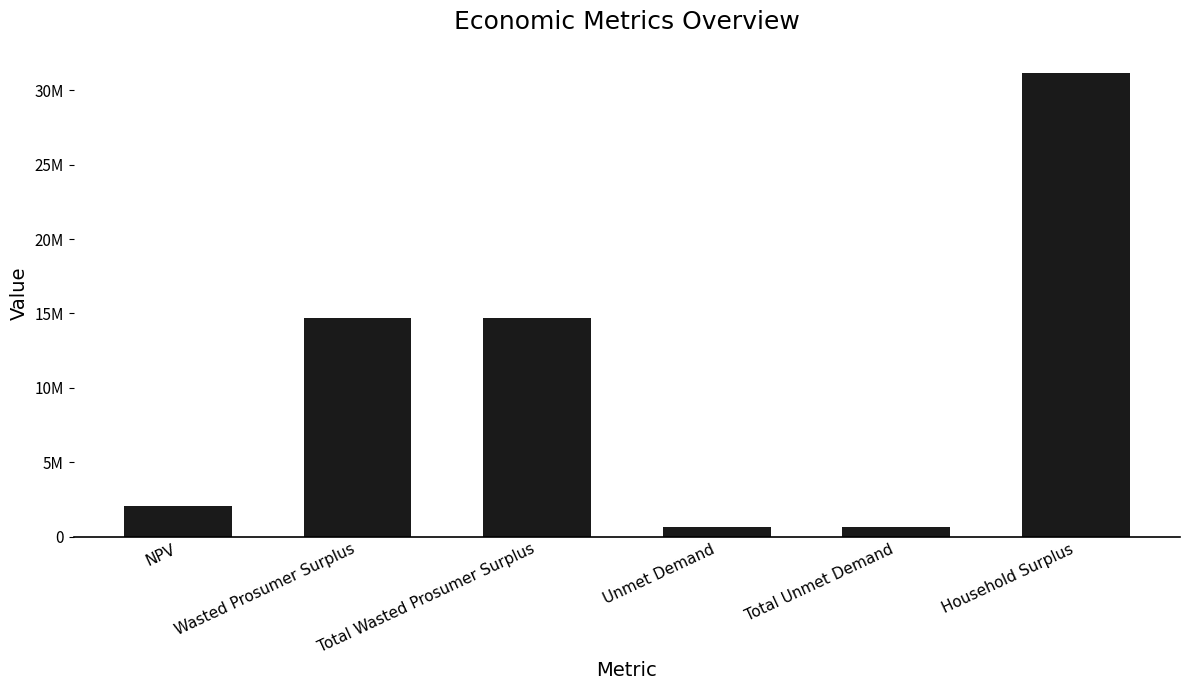

At which label does the data first exceed 14697842?

Wasted Prosumer Surplus